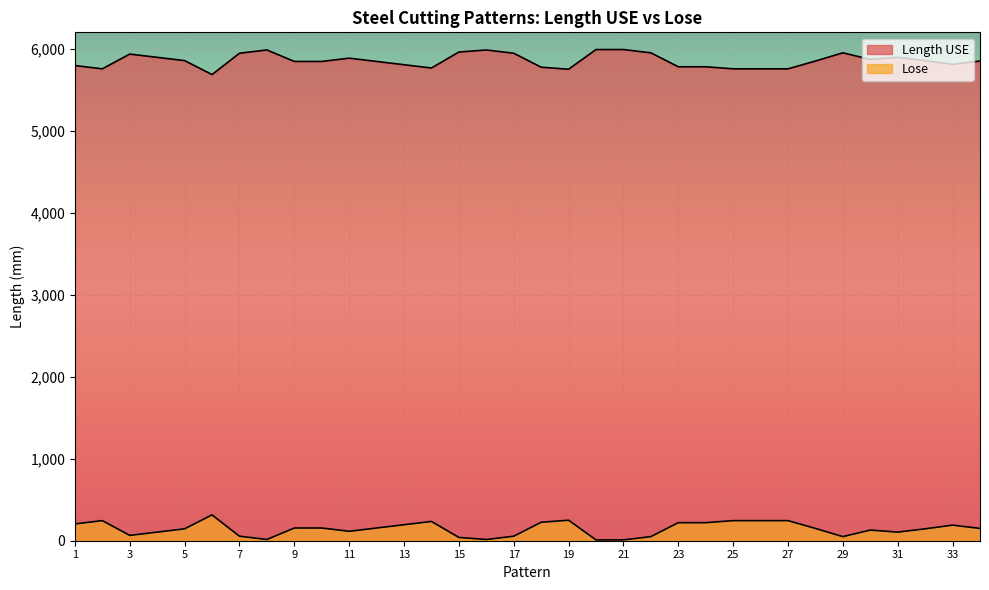

What is the value of the Lose point at the 24th from the left?

220